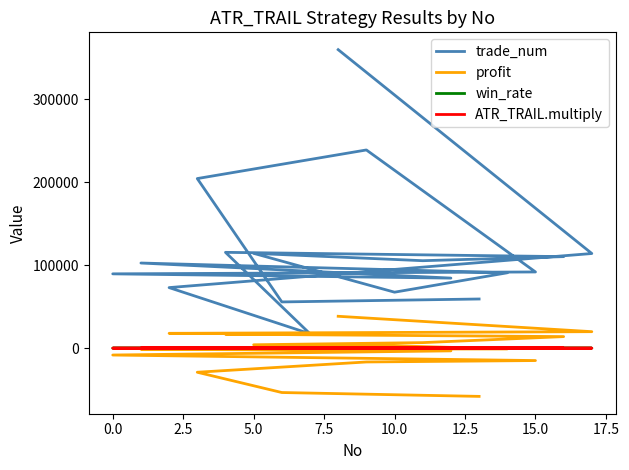

Is the value of trade_num at 14 greater than the value of profit at 0.0?

Yes